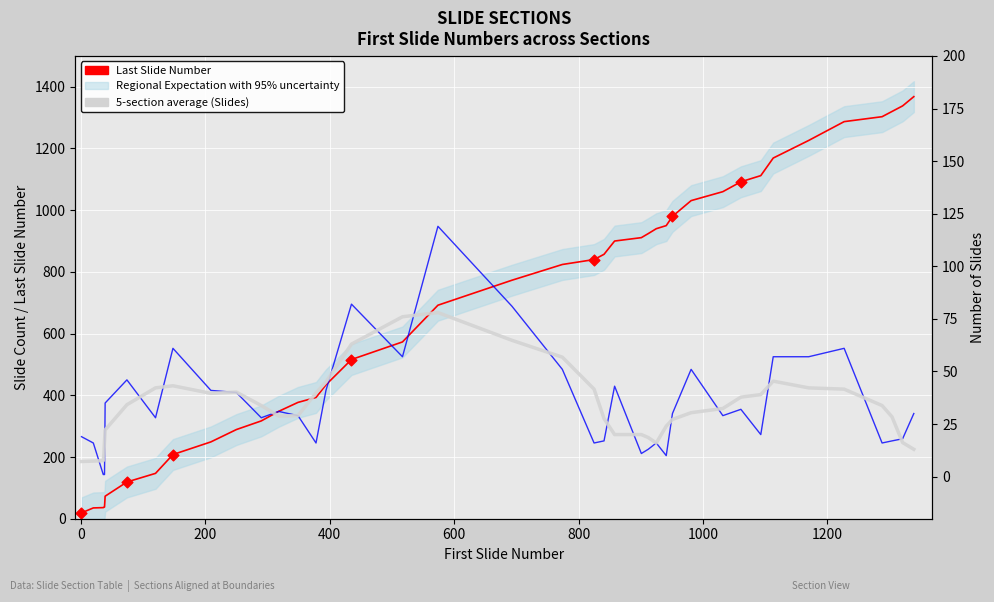

Which series has the widest spread of Y values?

Last Slide Number